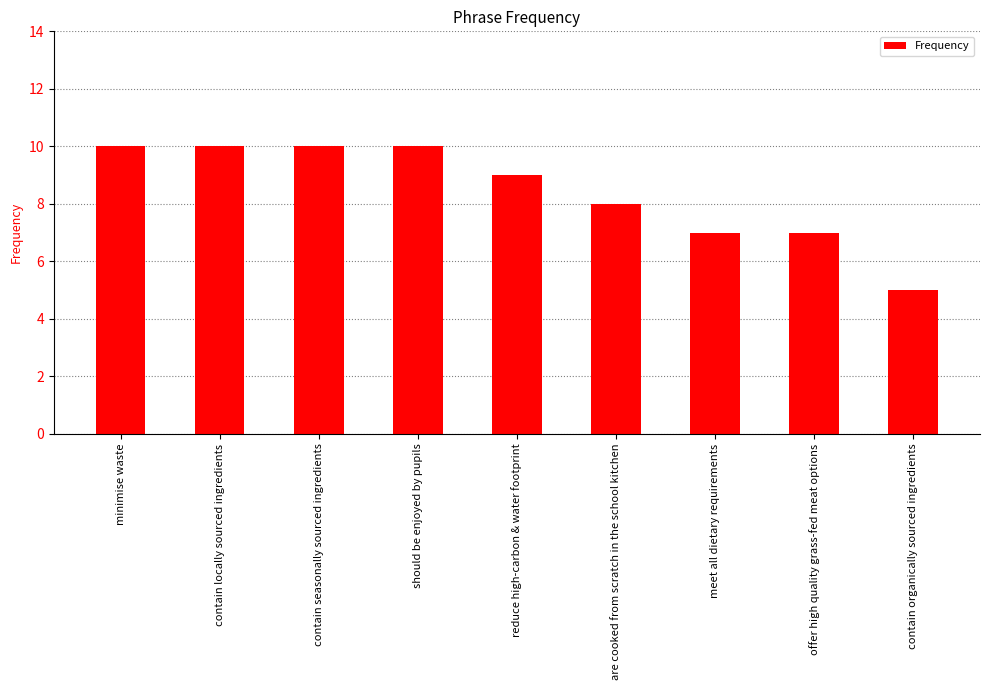

The chart shows a value of 5 at contain organically sourced ingredients. True or false?

True